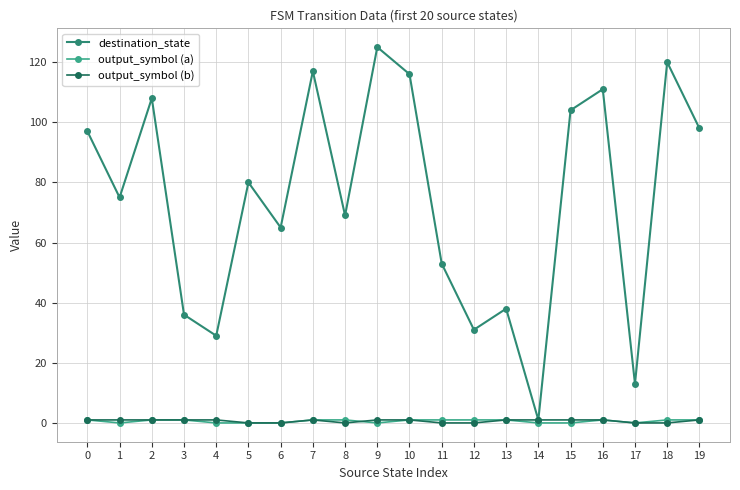

At how many categories does at least one series exceed 106?

6